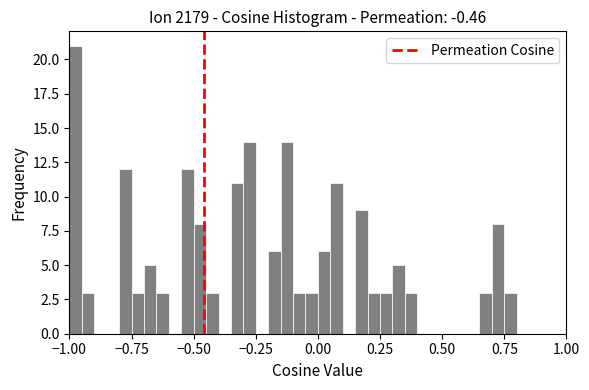

Read against the x-axis, roughly where is the centre of the tallest bar?

-0.95